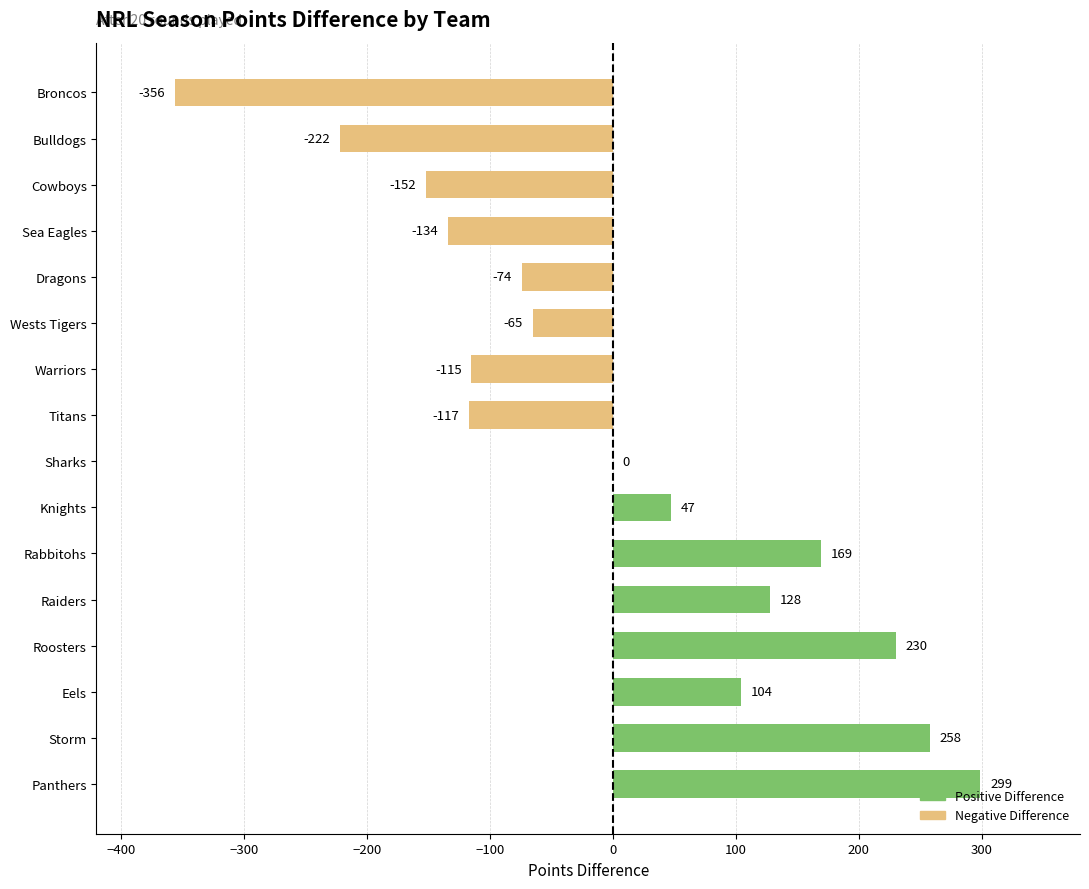

Which label corresponds to the largest value in the chart?

Panthers